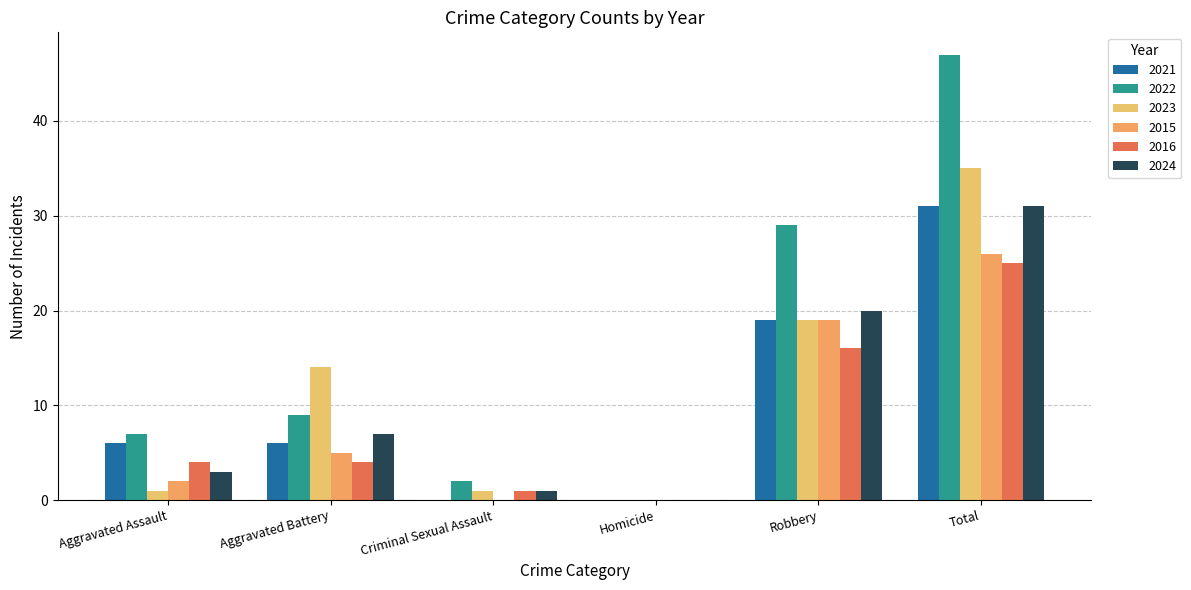

At Total, list the series in order from largest to smallest.

2022, 2023, 2021, 2024, 2015, 2016